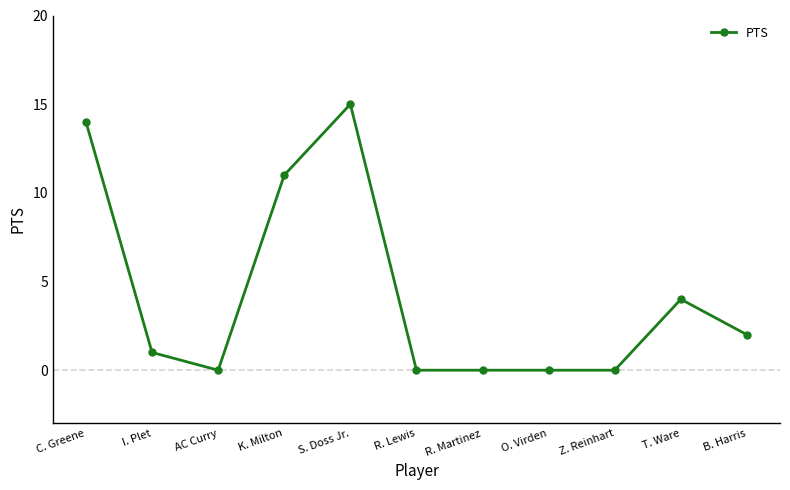

What position from the right is T. Ware?

2